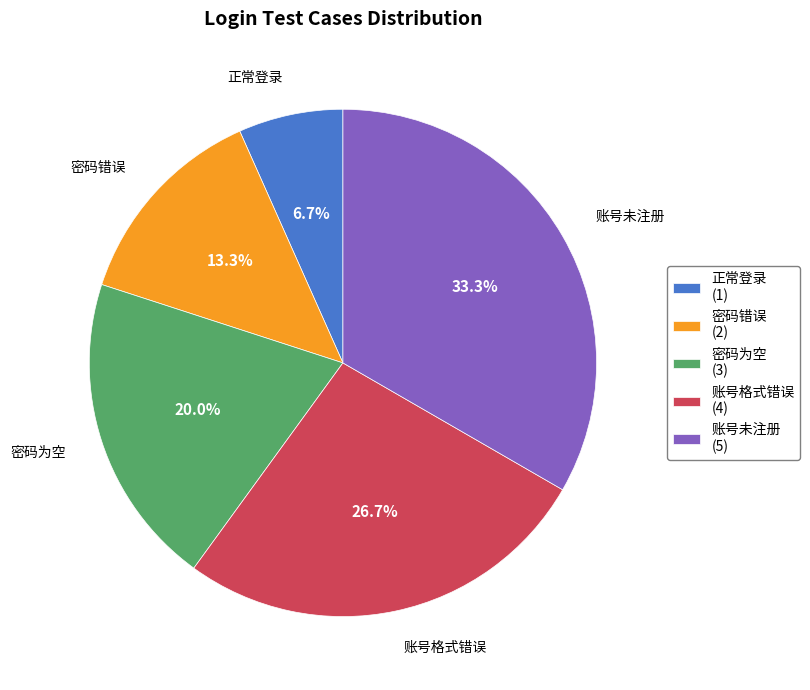

To the nearest percent, what is the difference between the largest and smallest slice percentages?

27%